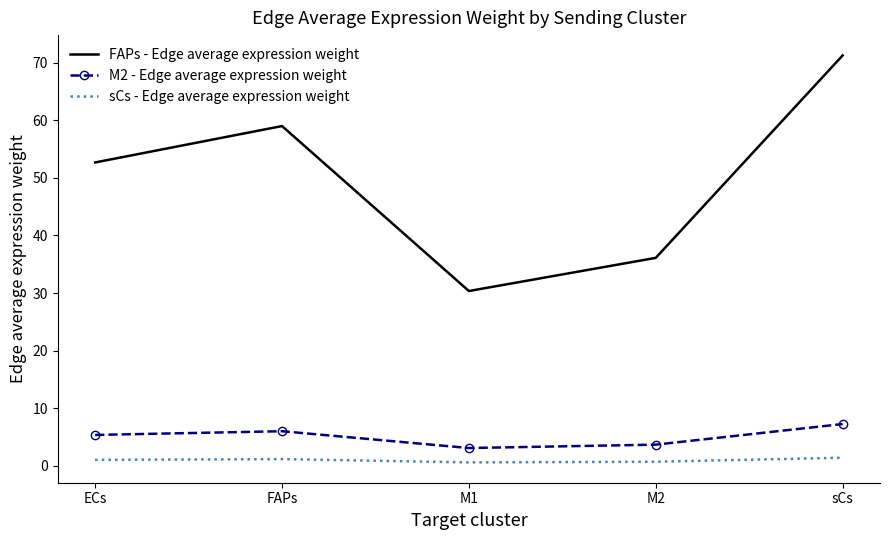

How many series are shown in this chart?

3